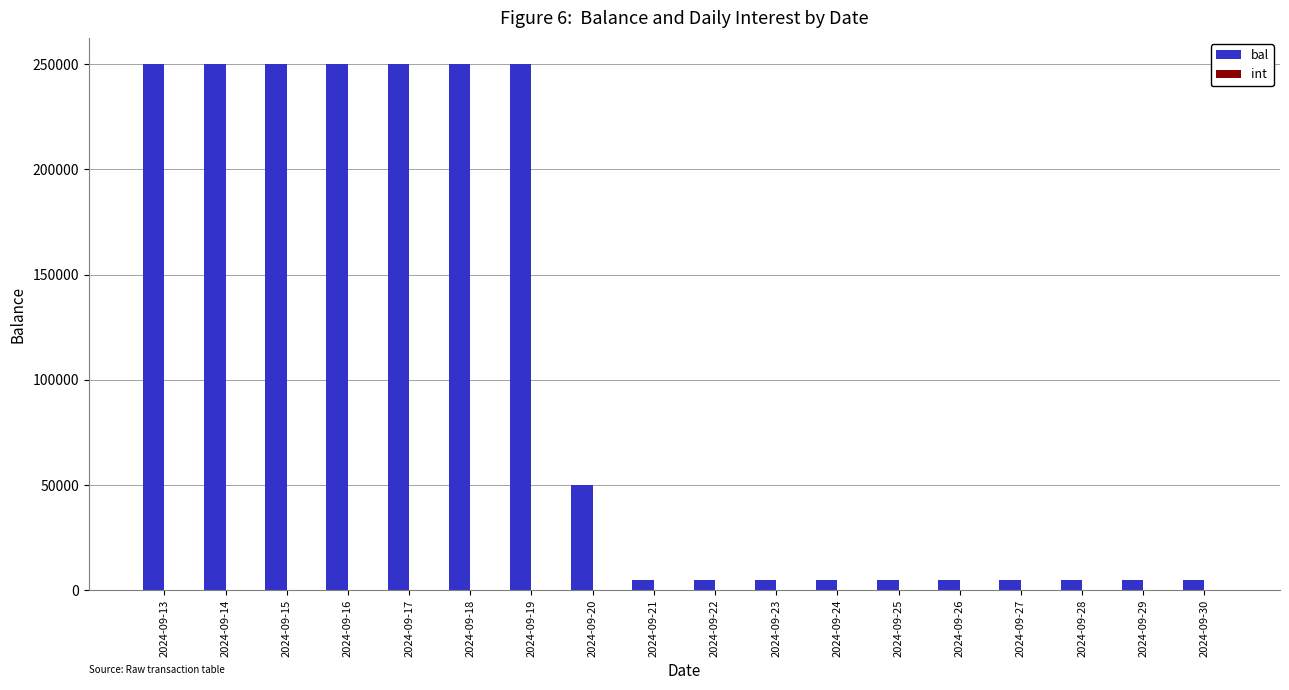

Which series has the largest range (max minus min)?

bal